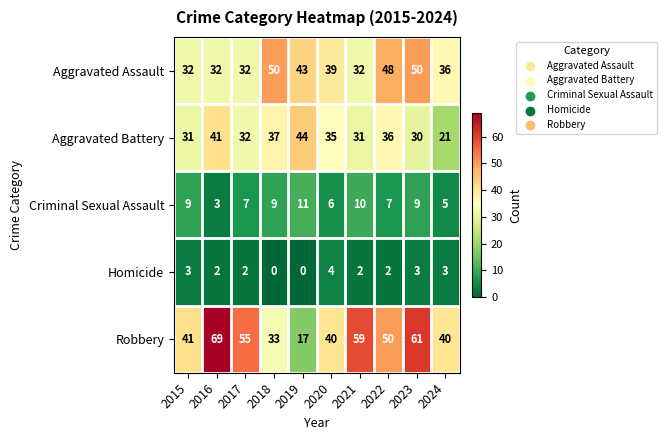

Is it true that Robbery equals 17 at 2019?

True